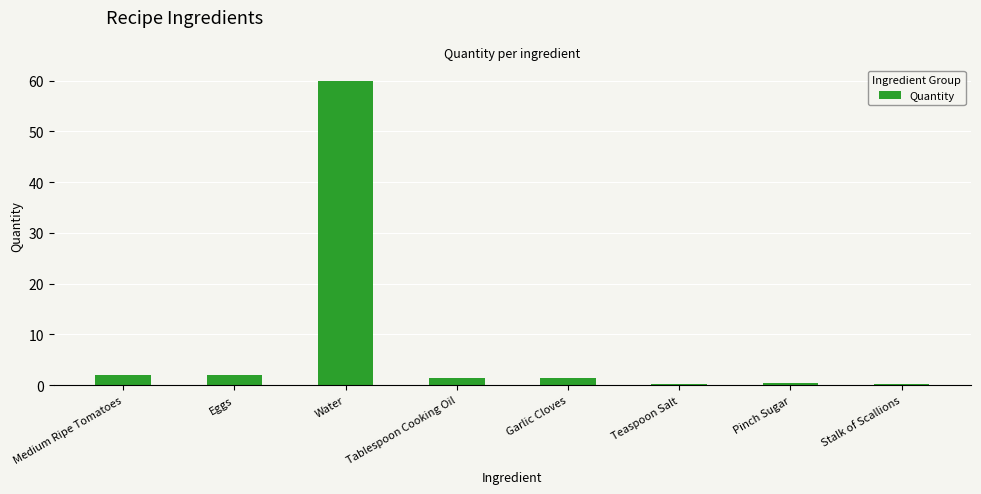

What is the sum of the values at Eggs and Garlic Cloves?

3.5